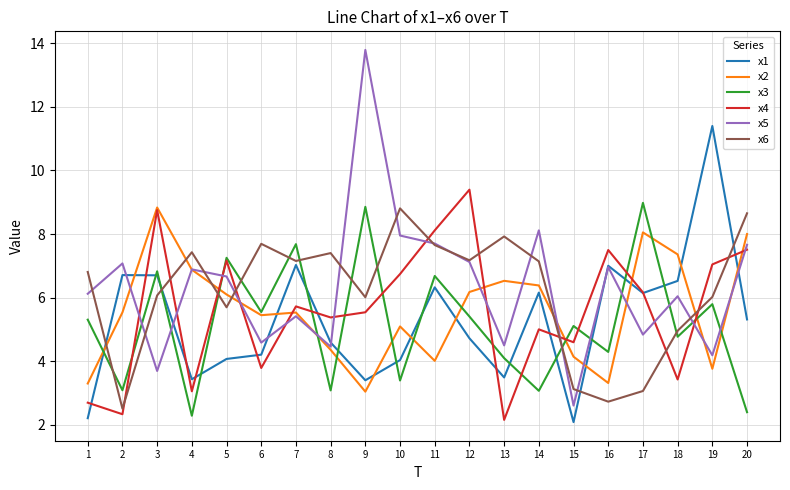

At which label does x3 reach its peak?

17